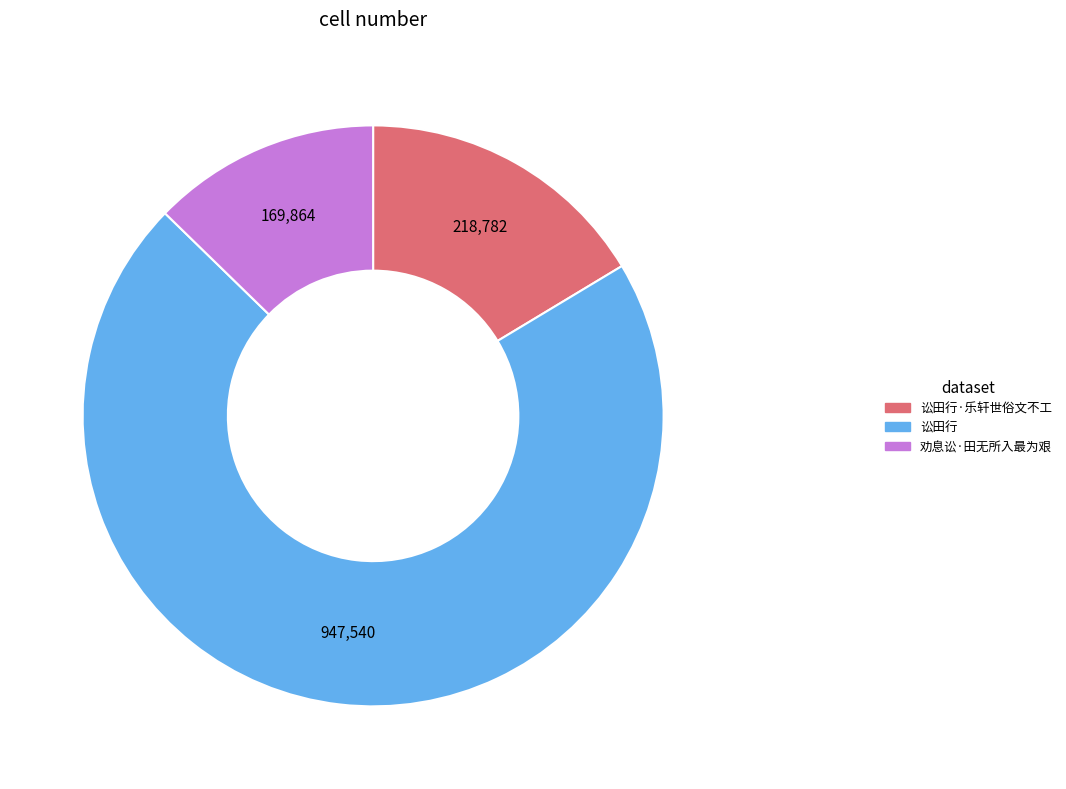

Is there a majority slice in this chart?

Yes